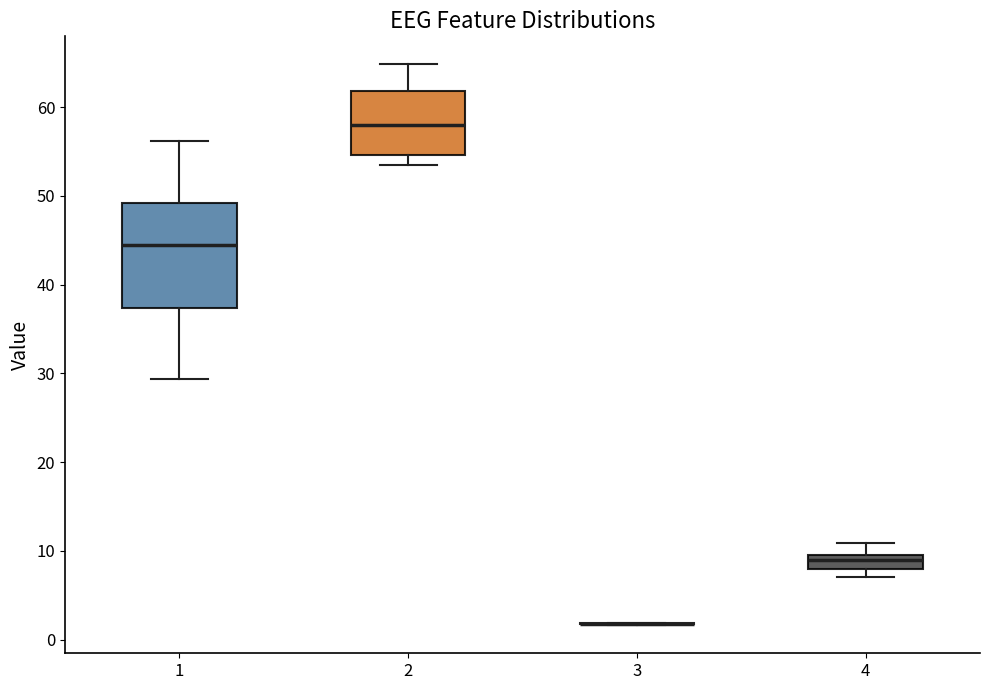

Where is the upper edge of the box at x = 4 on the y-axis? The values are not printed on the chart, so give them approximately, as read against the axis.

10